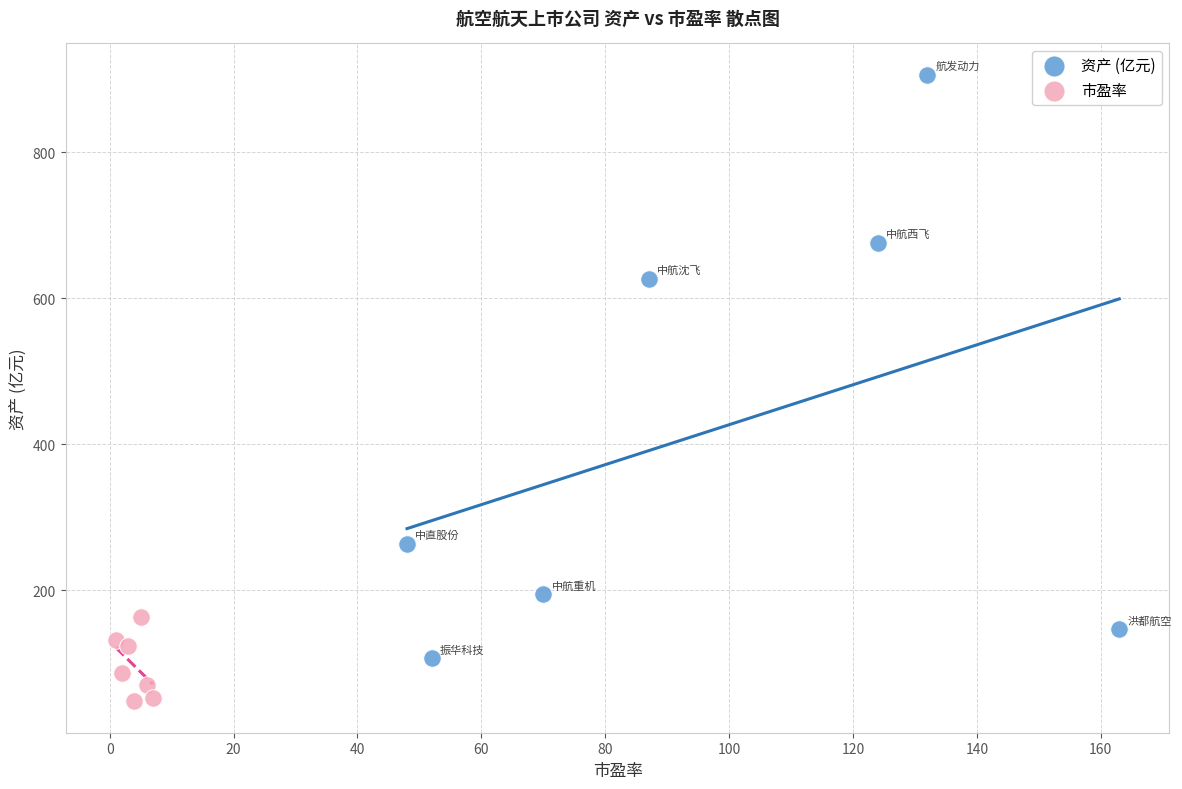

Which series contains the highest Y value?

资产 (亿元)